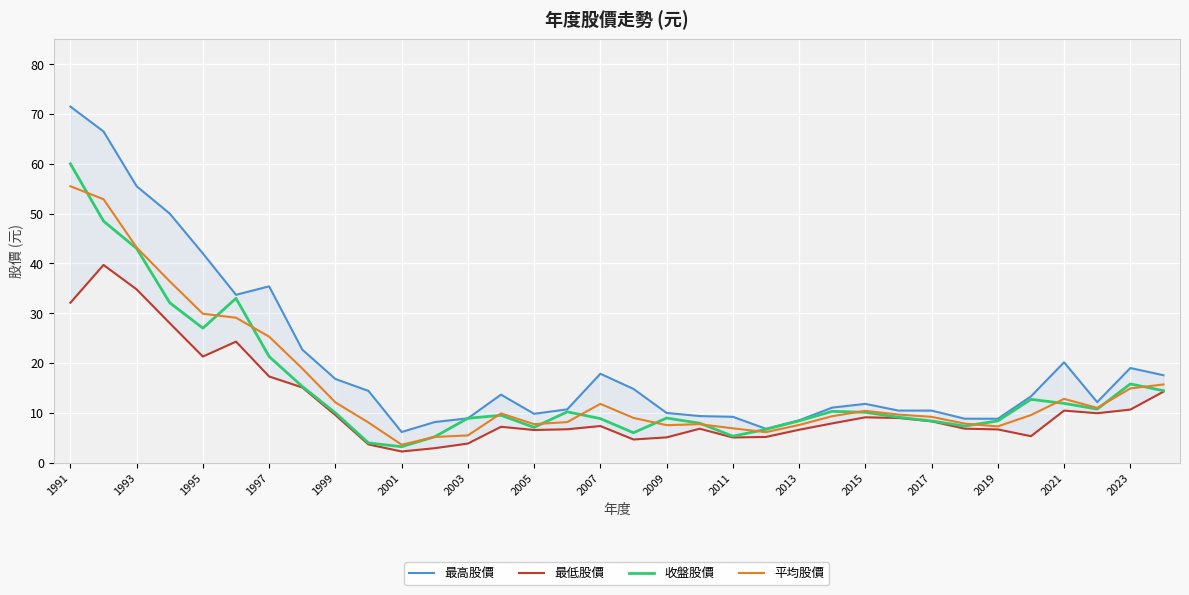

The 收盤股價 series shows 10.1 at 2015. True or false?

True